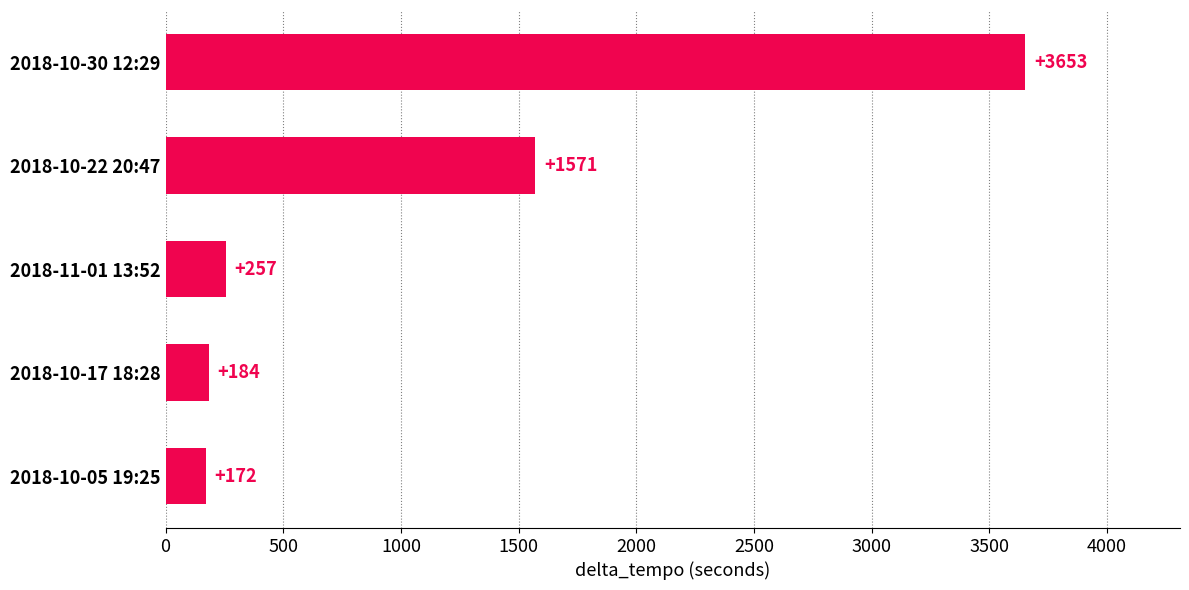

Rank the categories by value from lowest to highest.

2018-10-05 19:25, 2018-10-17 18:28, 2018-11-01 13:52, 2018-10-22 20:47, 2018-10-30 12:29